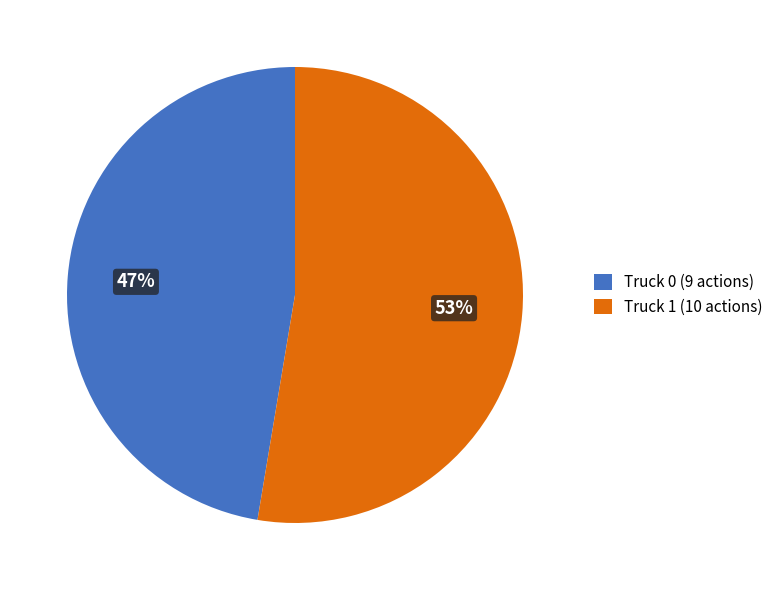

How many segments does this pie chart have?

2